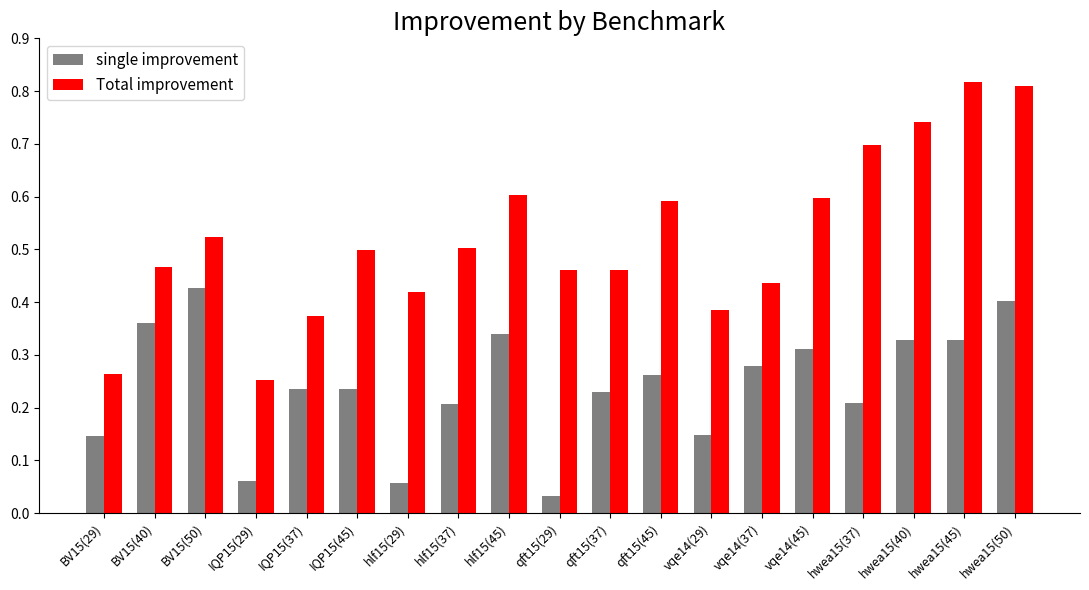

List the series in order of their peak value, lowest first.

single improvement, Total improvement